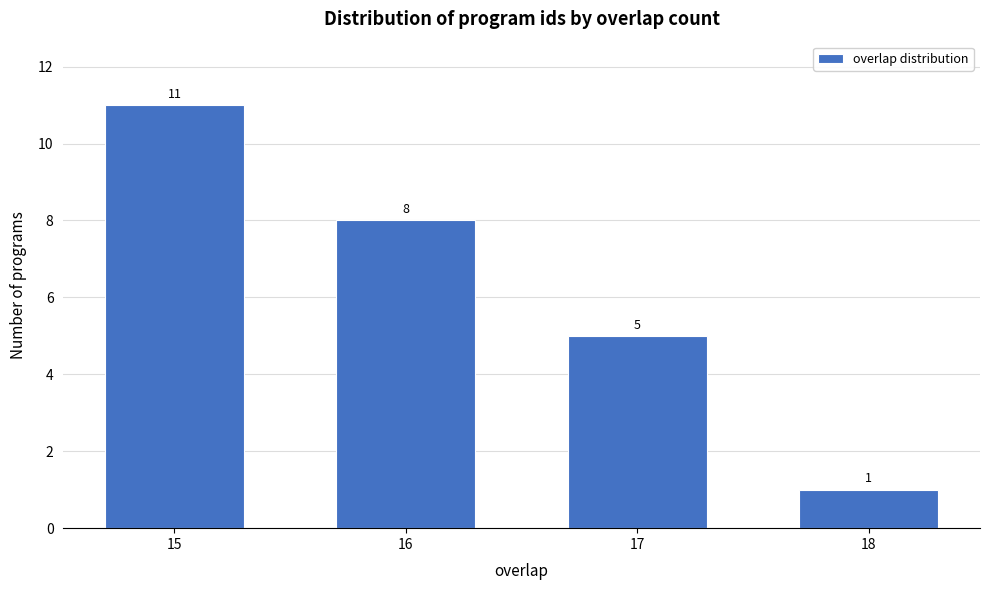

Reading right to left, list all the values displayed in this chart.

1	5	8	11